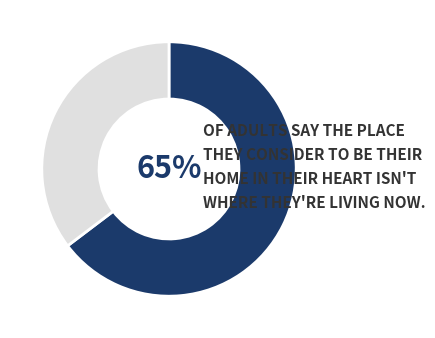

To the nearest percent, what is the average slice percentage?

50%